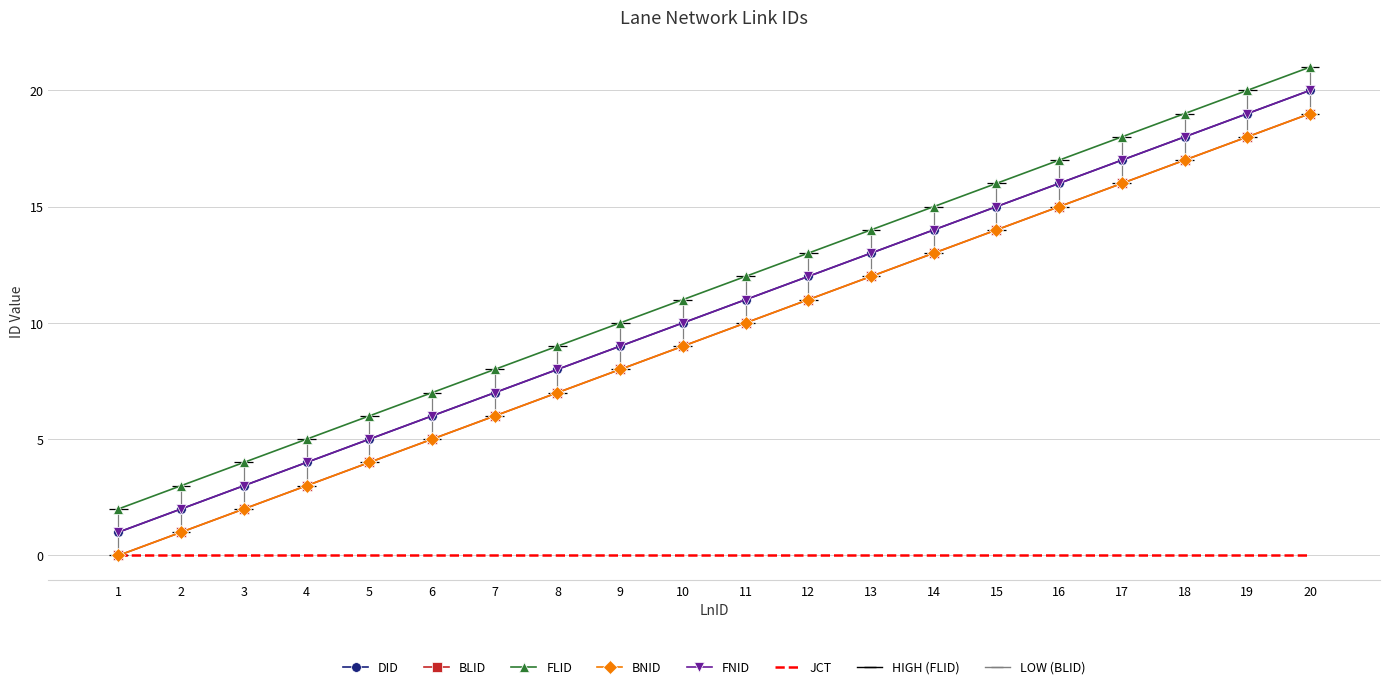

True or false: FNID and JCT intersect in this chart.

False